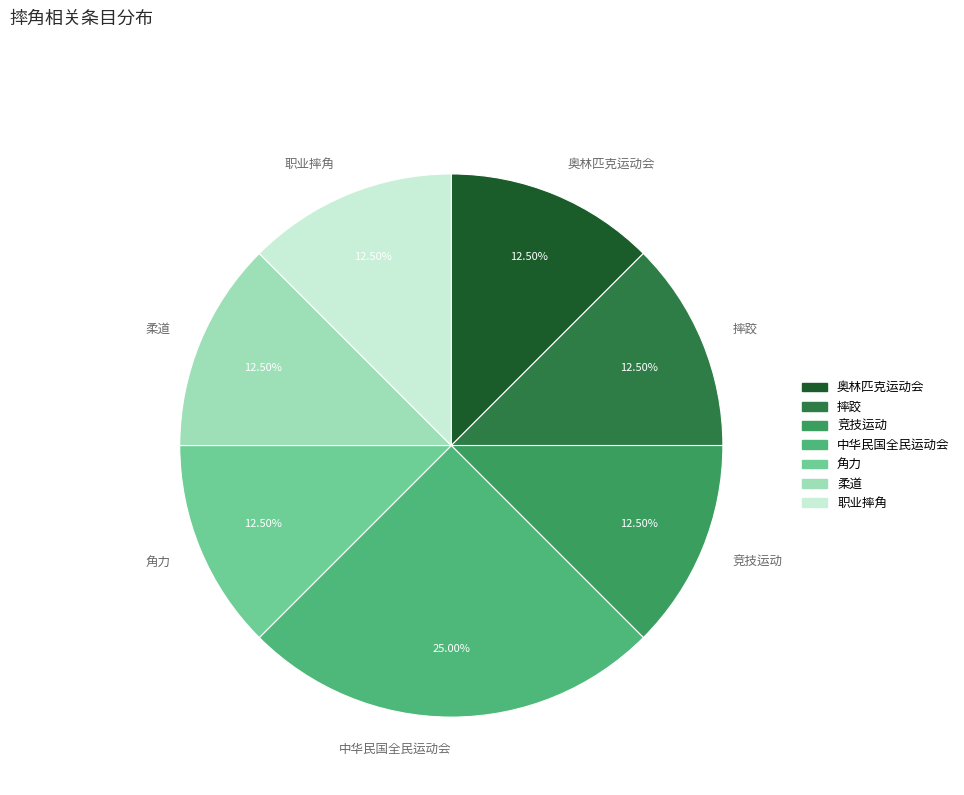

Which category has the biggest portion of the pie?

中华民国全民运动会